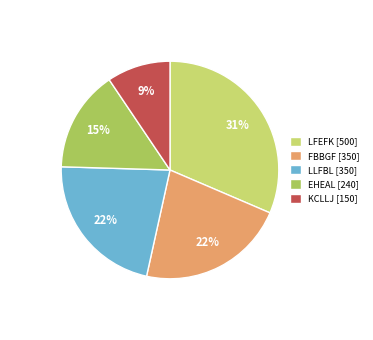

True or false: FBBGF [350] accounts for 22% of the total.

True